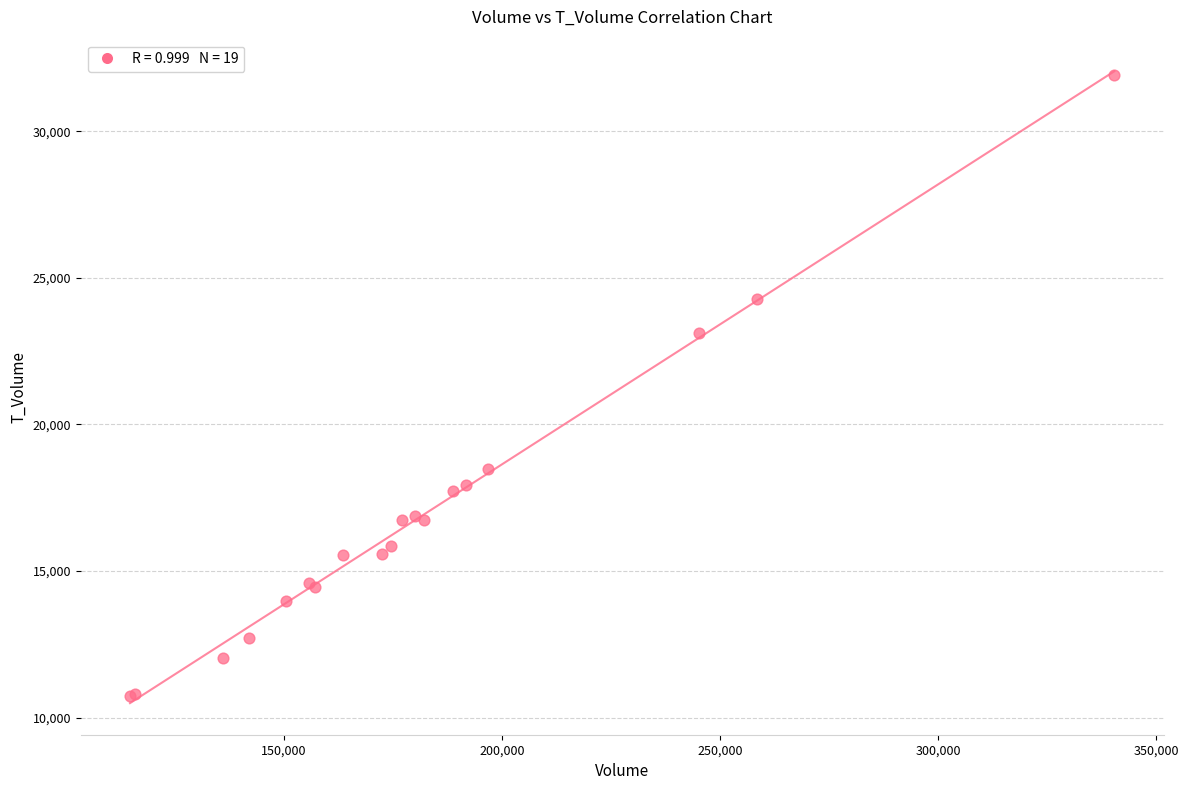

What Y value in the scatter plot is closest to 21329?

23122